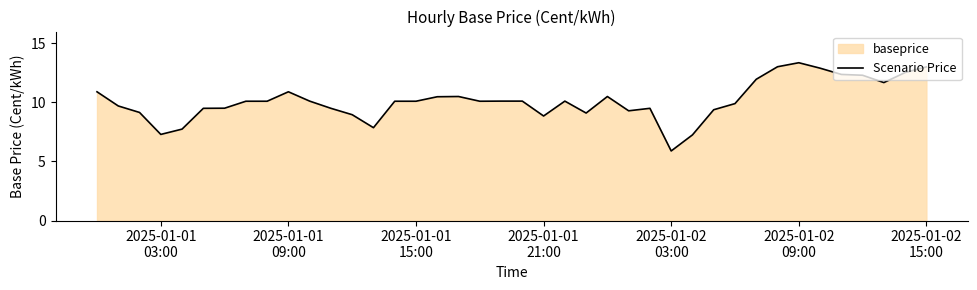

What is the average value?

10.1